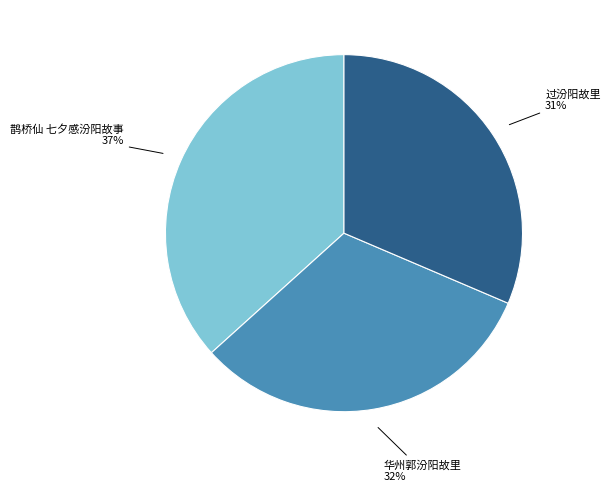

How many slices are in this pie chart?

3